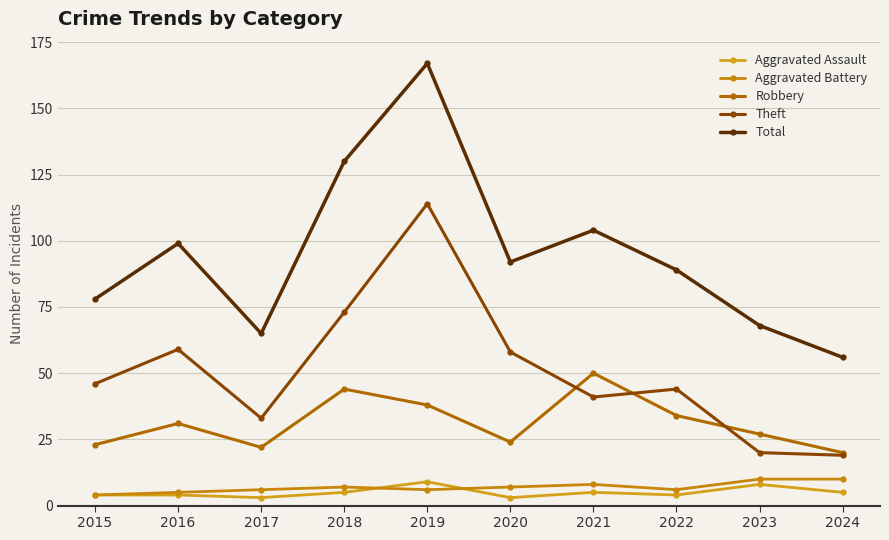

What is the maximum value for Aggravated Assault?

9